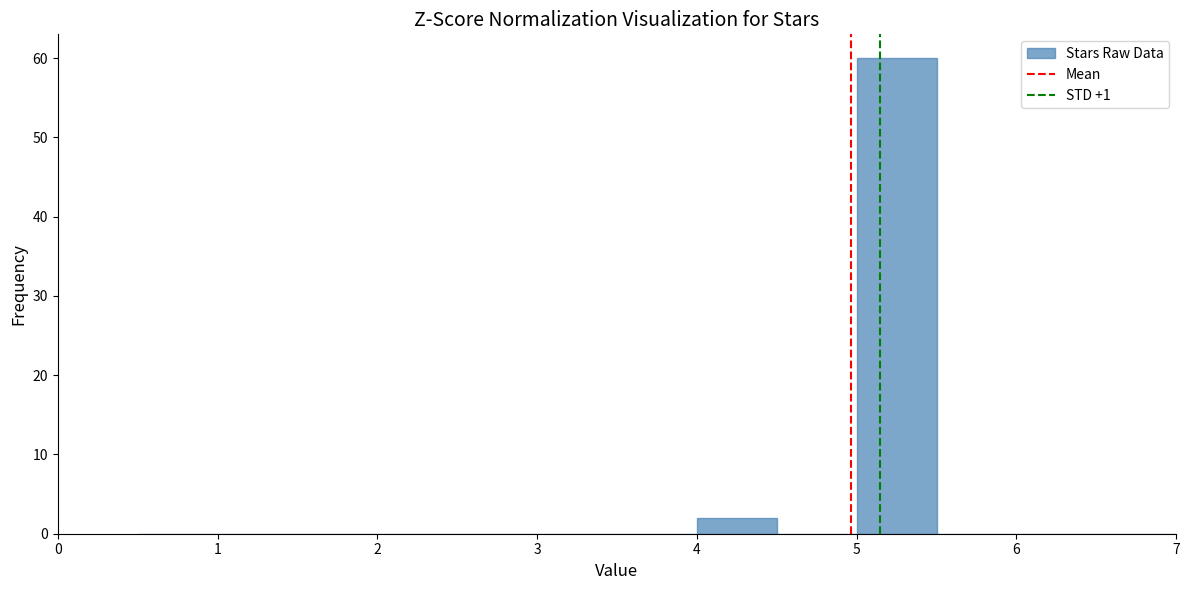

Reading left to right, list every bar in this chart as the range it spans on the x-axis followed by its height. The values are not printed on the chart, so give them approximately, as read against the axis.

0.5 to 1.0: 0
1.0 to 1.5: 0
1.5 to 2.0: 0
2.0 to 2.5: 0
2.5 to 3.0: 0
3.0 to 3.5: 0
3.5 to 4.0: 0
4.0 to 4.5: 2
4.5 to 5.0: 0
5.0 to 5.5: 60
5.5 to 6.0: 0
6.0 to 6.5: 0
6.5 to 7.0: 0